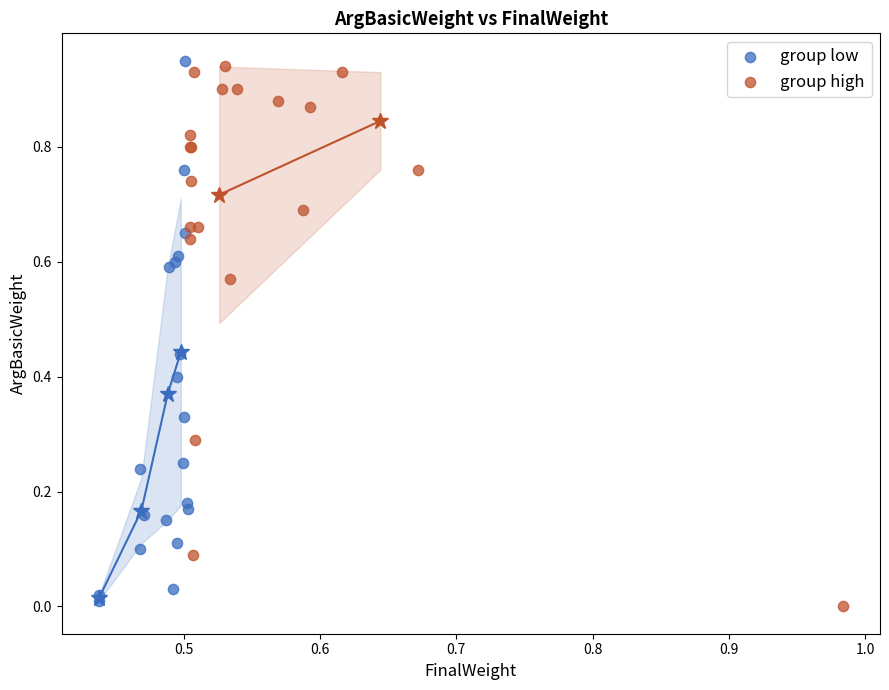

Which series reaches the maximum Y coordinate?

group low